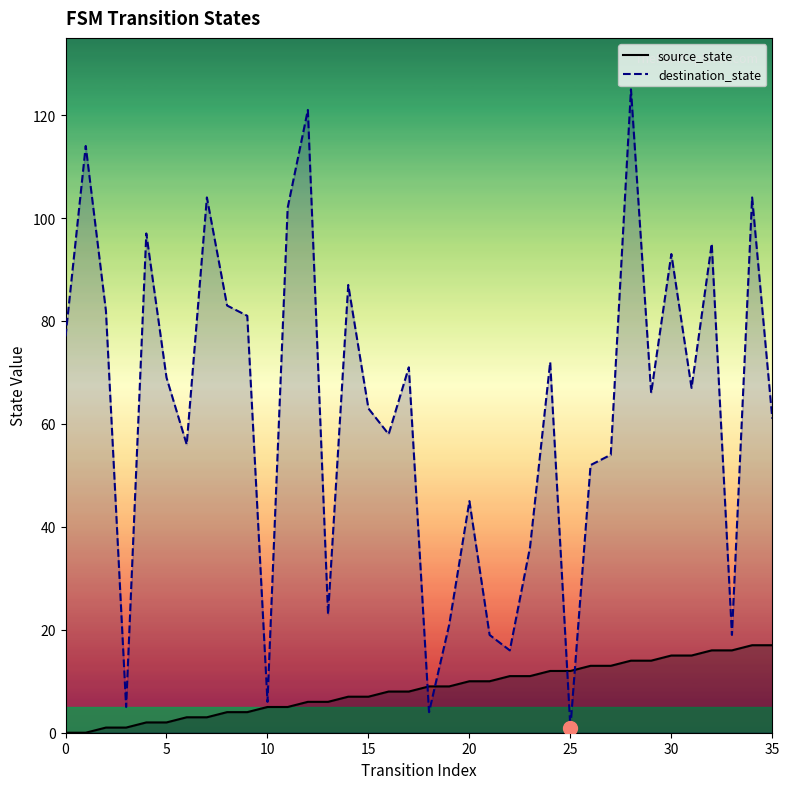

Is the value of source_state at 25 greater than the value of destination_state at 21?

No